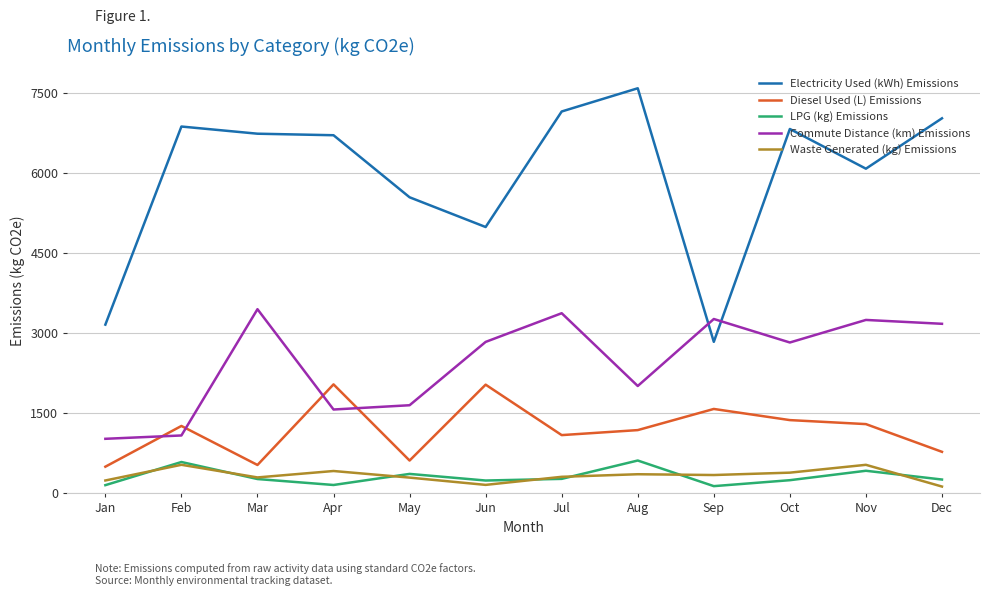

True or false: Waste Generated (kg) Emissions has more than 1 interior local peaks.

True